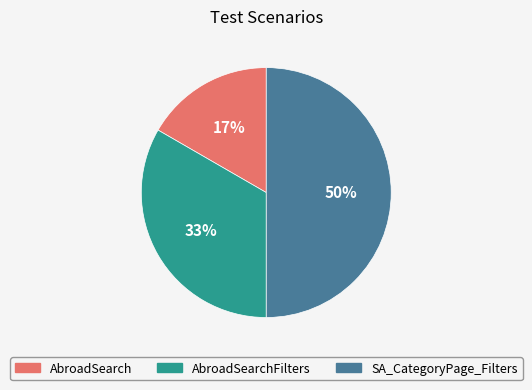

To the nearest percent, what is the average slice percentage?

33%